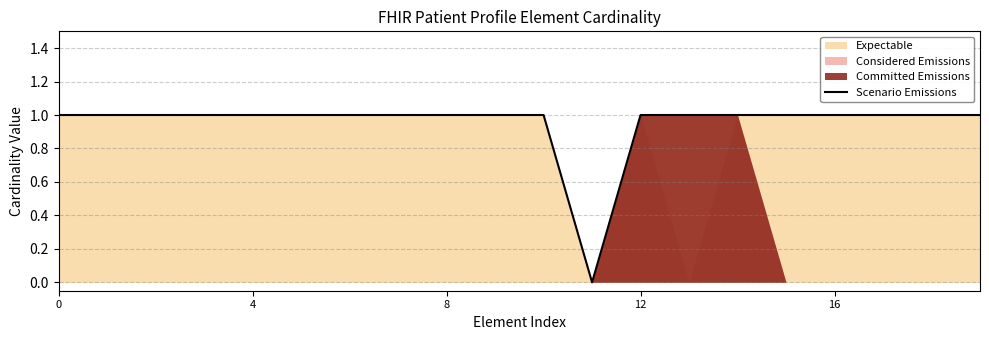

How many positive values are there?

19